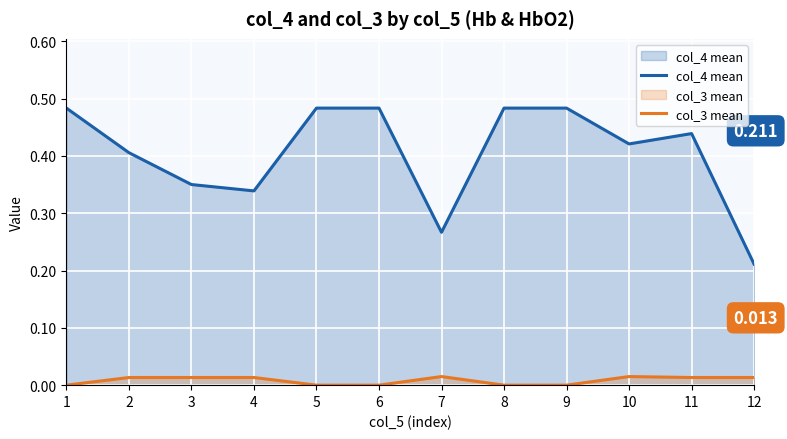

True or false: col_3 mean and col_4 mean intersect in this chart.

False